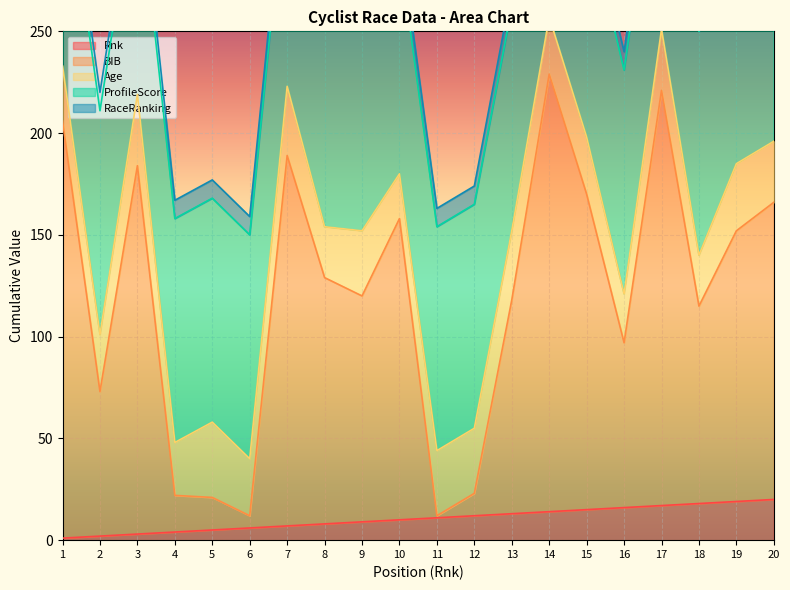

Reading left to right, transcribe all the data shown in this chart.

Rnk: 1	2	3	4	5	6	7	8	9	10	11	12	13	14	15	16	17	18	19	20
BIB: 205	71	181	18	16	6	182	121	111	148	1	11	105	215	155	81	204	97	133	146
Age: 27	28	35	26	37	28	34	25	32	22	32	32	34	28	28	24	30	25	33	30
ProfileScore: 110	110	110	110	110	110	110	110	110	110	110	110	110	110	110	110	110	110	110	110
RaceRanking: 9	9	9	9	9	9	9	9	9	9	9	9	9	9	9	9	9	9	9	9